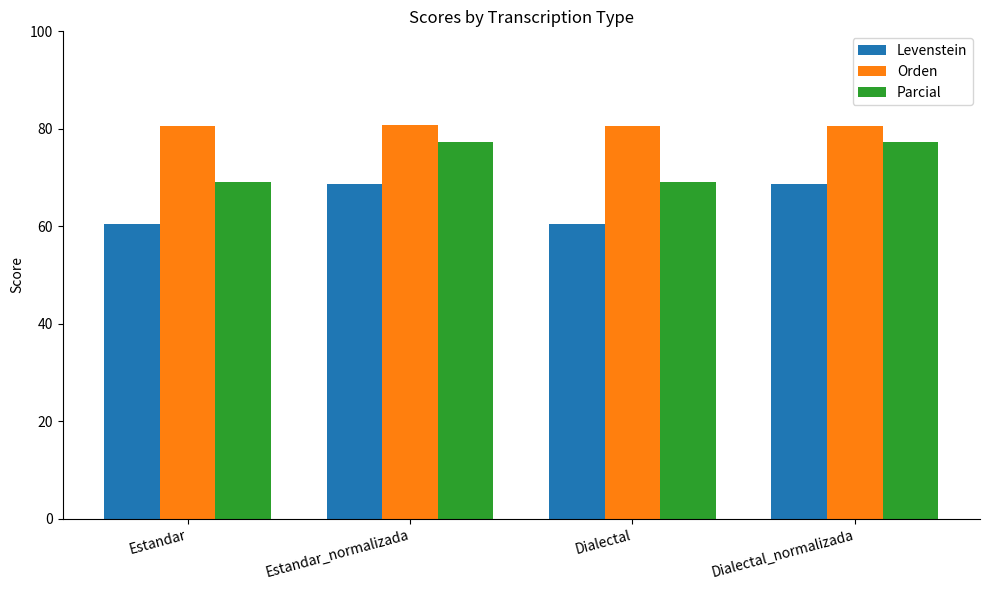

What is the difference between the maximum and minimum values in the Levenstein series?

8.2